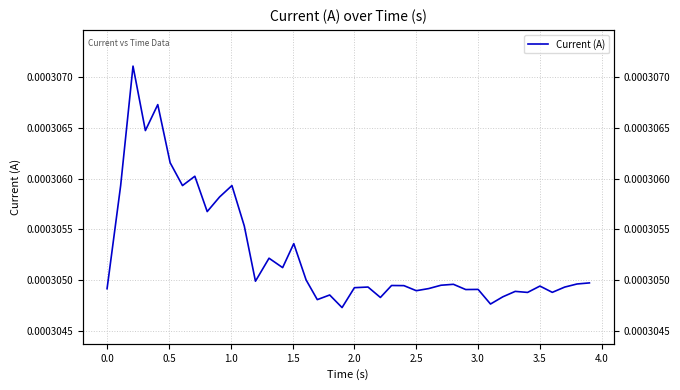

True or false: the data shows 0.0 at 35.

False